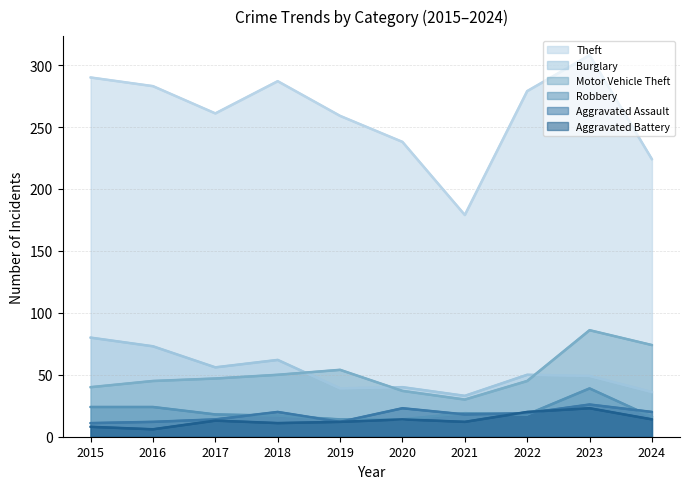

Reading right to left, list all the values displayed in this chart.

Theft: 224	308	279	179	238	259	287	261	283	290
Burglary: 36	49	50	33	40	39	62	56	73	80
Motor Vehicle Theft: 74	86	45	30	37	54	50	47	45	40
Robbery: 16	39	18	19	14	14	17	18	24	24
Aggravated Assault: 20	26	19	18	23	12	20	14	12	11
Aggravated Battery: 14	23	20	12	14	12	11	13	6	8